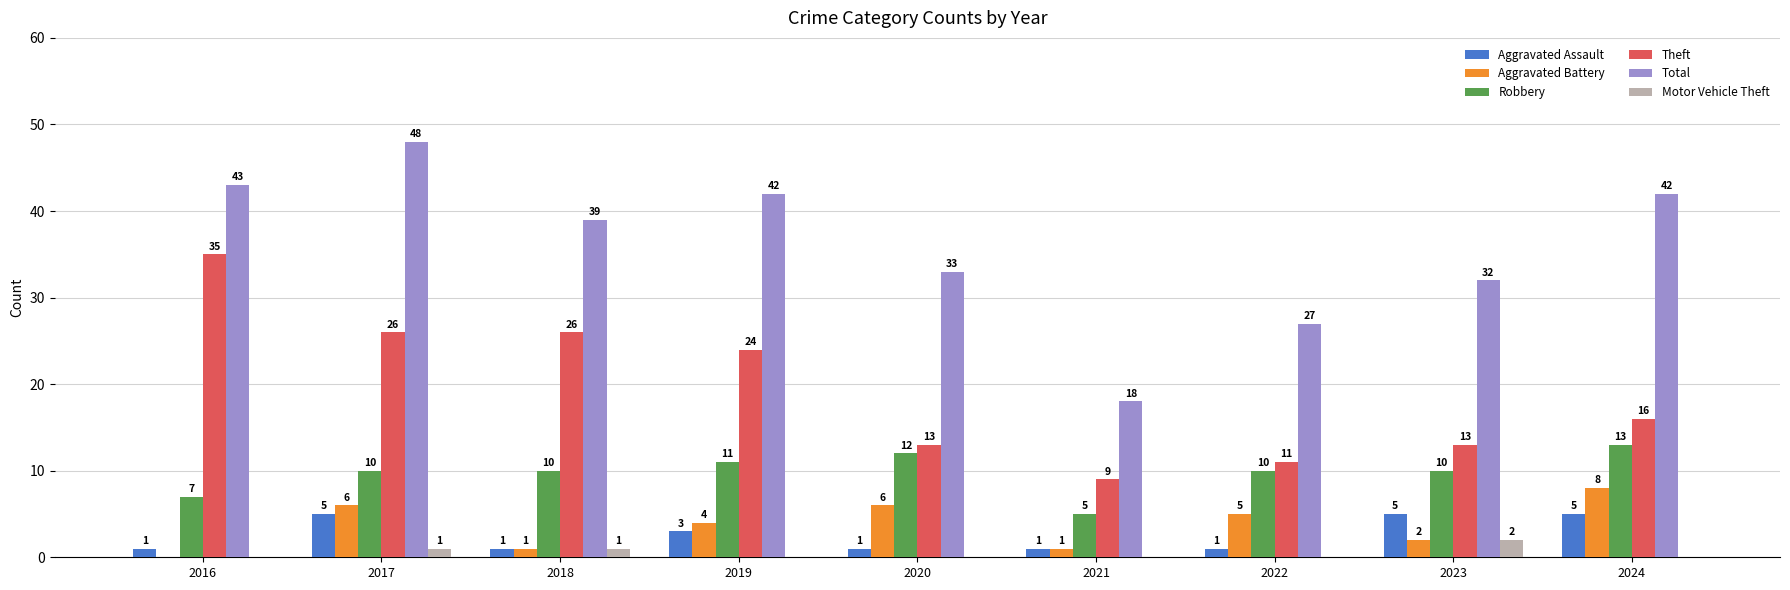

What is the sum of the Aggravated Battery values at 2024 and 2021?

9